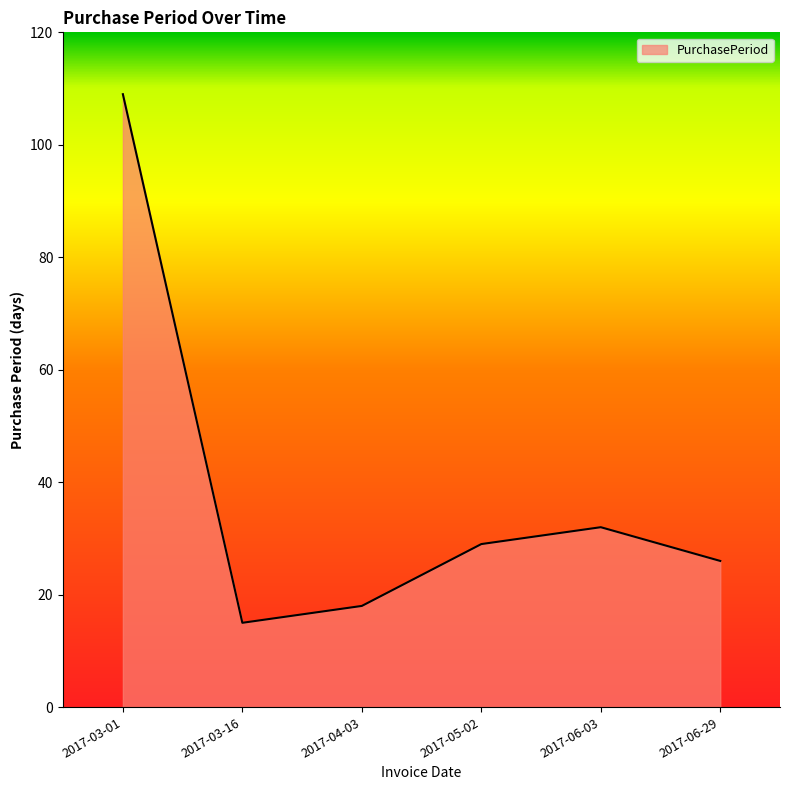

What is the approximate value at 2017-03-01, to the nearest 10?

110